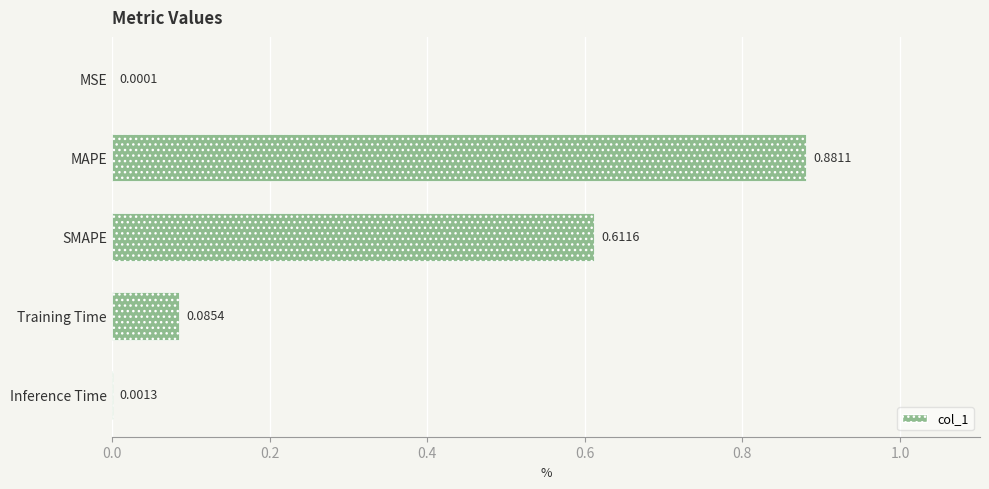

What is the change in value from MAPE to SMAPE?

-0.3